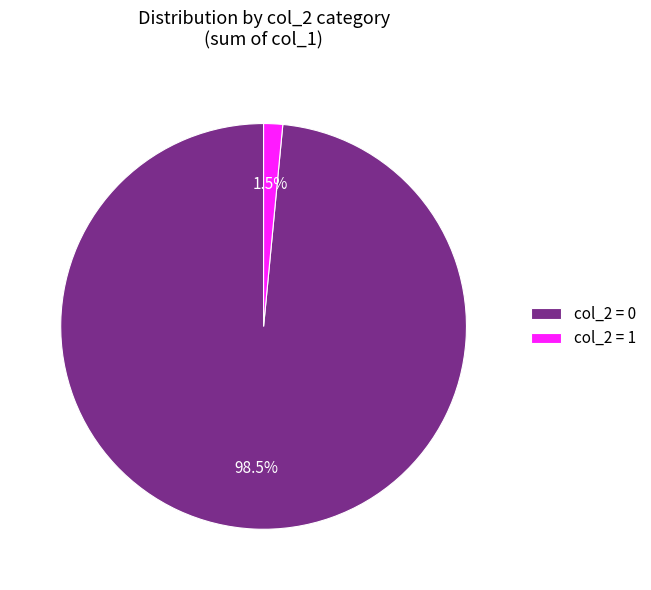

Which slice is the smallest?

col_2 = 1